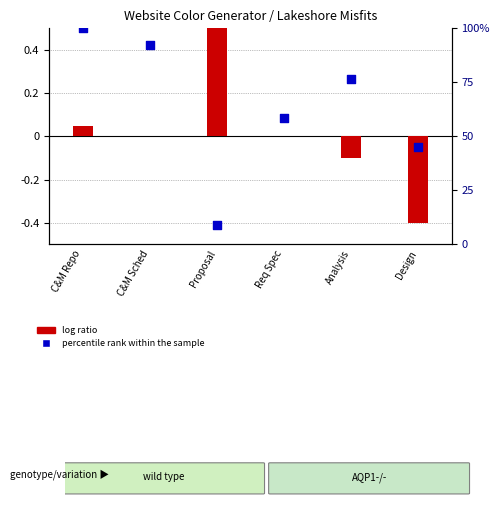

Which series reaches the maximum Y coordinate?

percentile rank within the sample